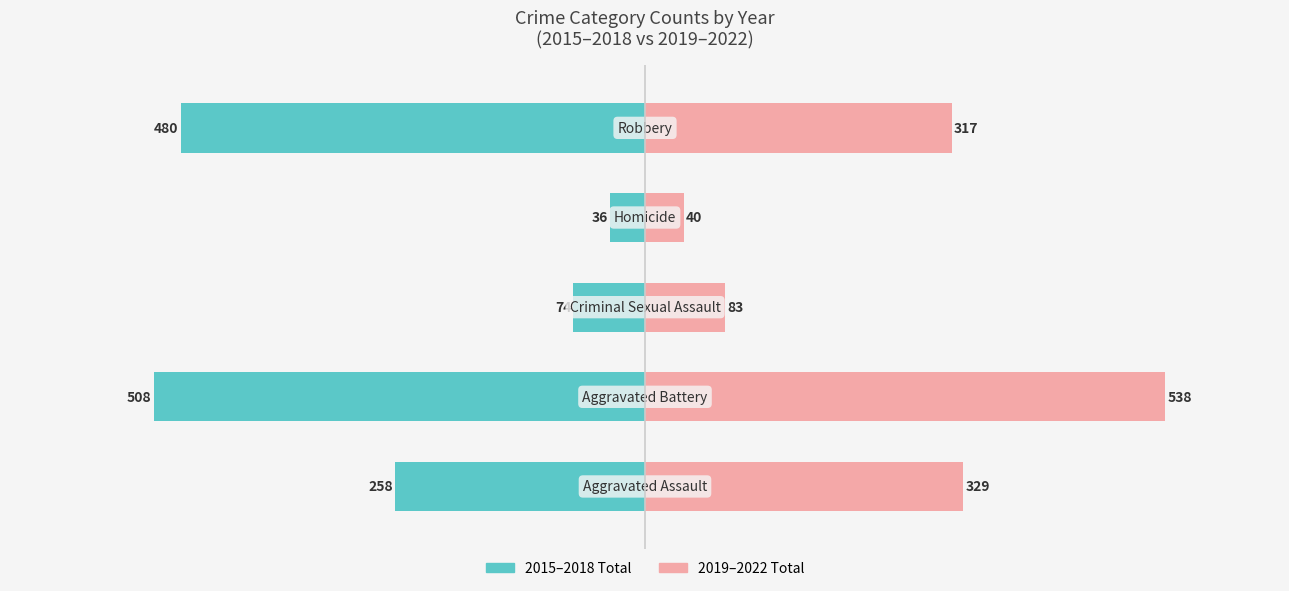

True or false: 2015–2018 Total has a value of -49 at 3.

False